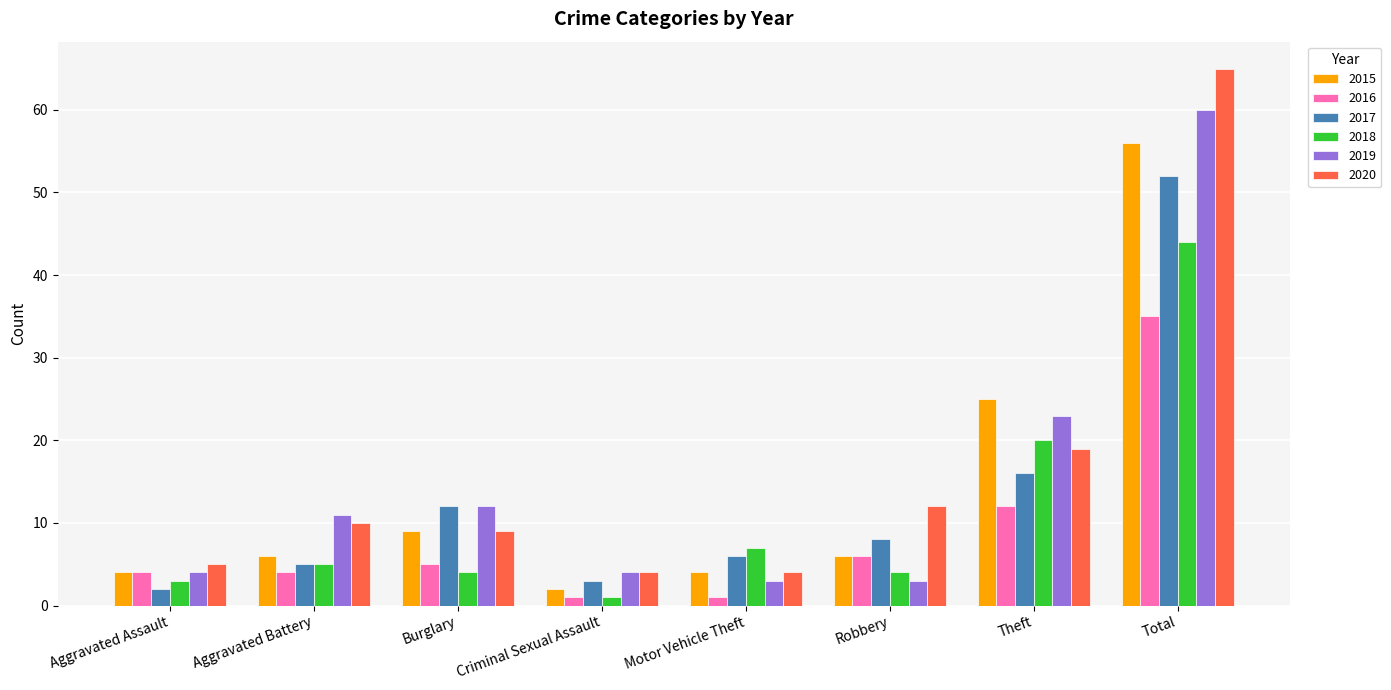

How many data points does each series have?

8